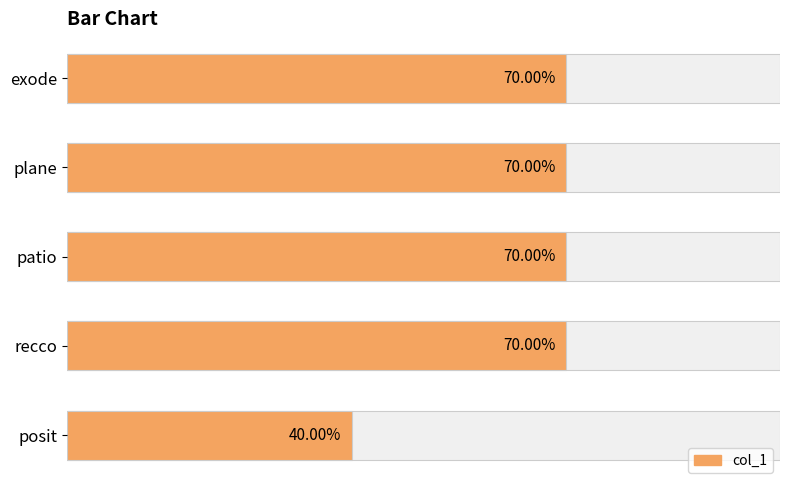

How many data points are less than 7?

1